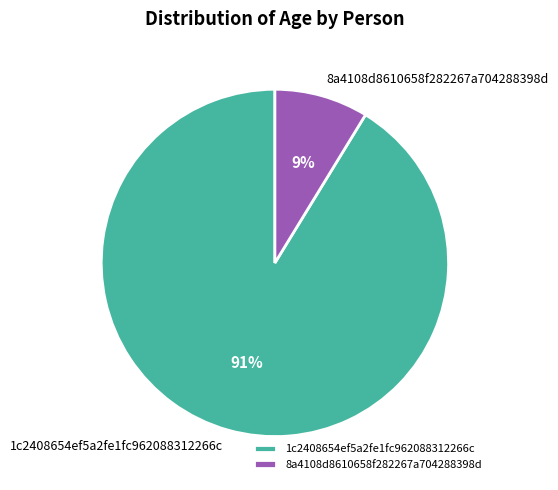

Do 1c2408654ef5a2fe1fc962088312266c and 8a4108d8610658f282267a704288398d together represent more than half of the pie?

Yes